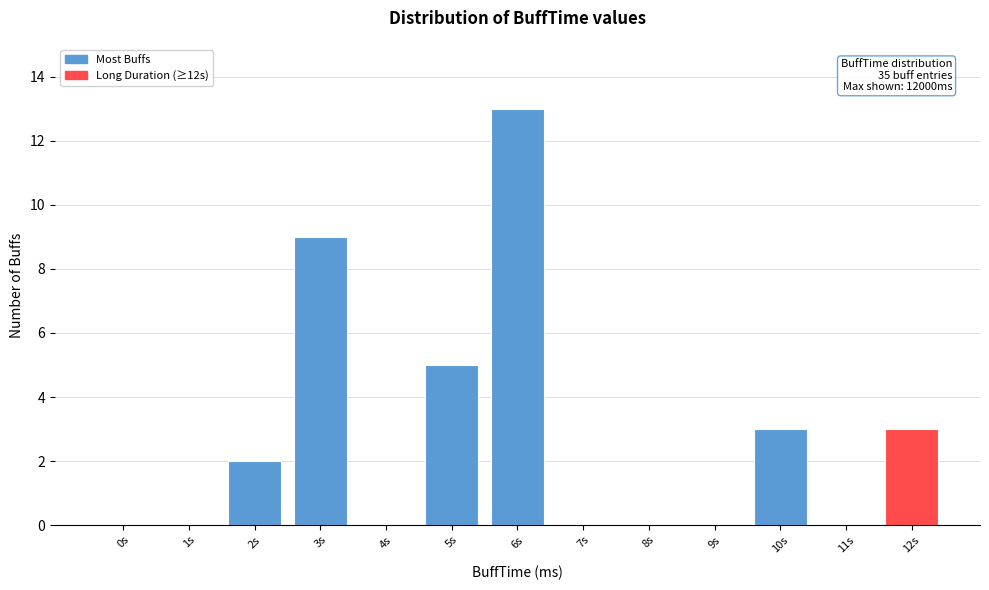

Reading right to left, transcribe all the data shown in this chart.

12s=3	11s=0	10s=3	9s=0	8s=0	7s=0	6s=13	5s=5	4s=0	3s=9	2s=2	1s=0	0s=0